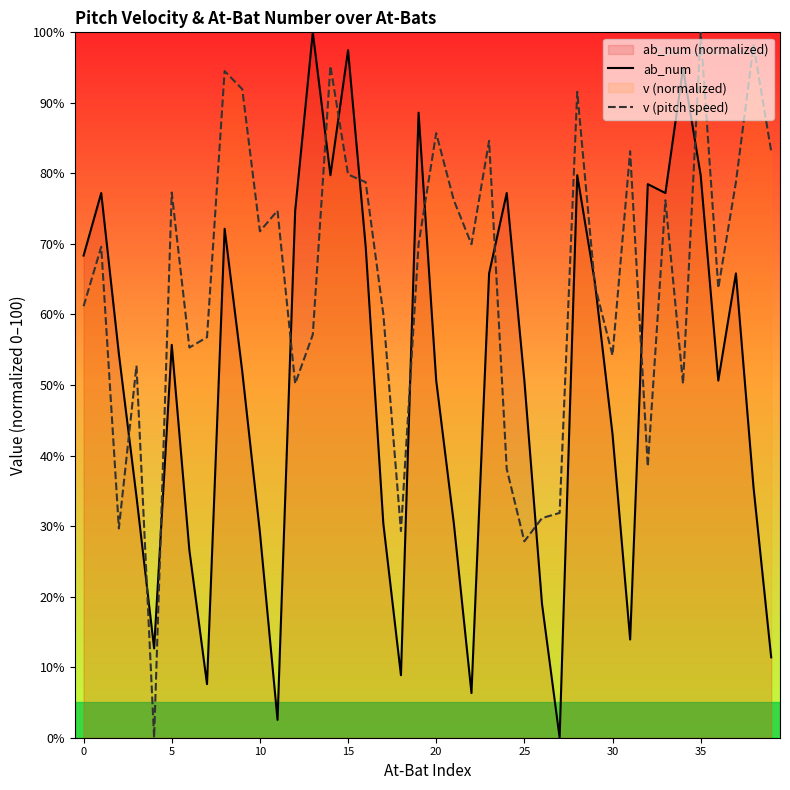

What is the spread (max minus min) of values at 14?

15.5